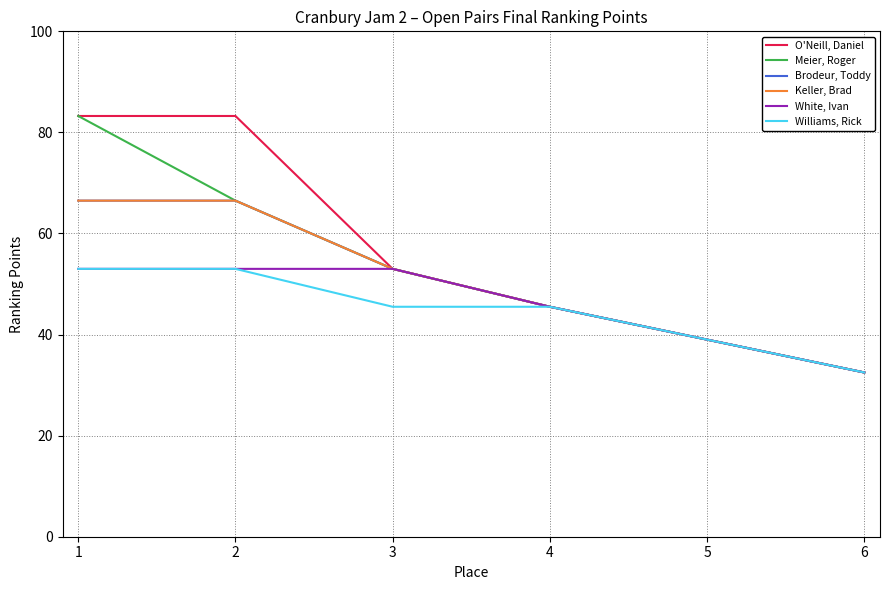

Is this an area chart (filled region under the line)?

No